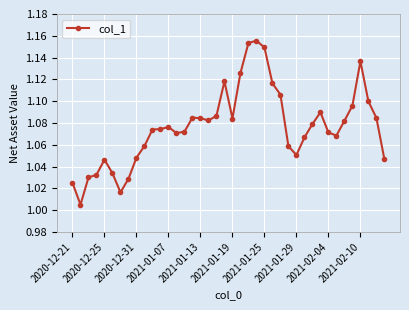

What is the sum of all values?

43.1